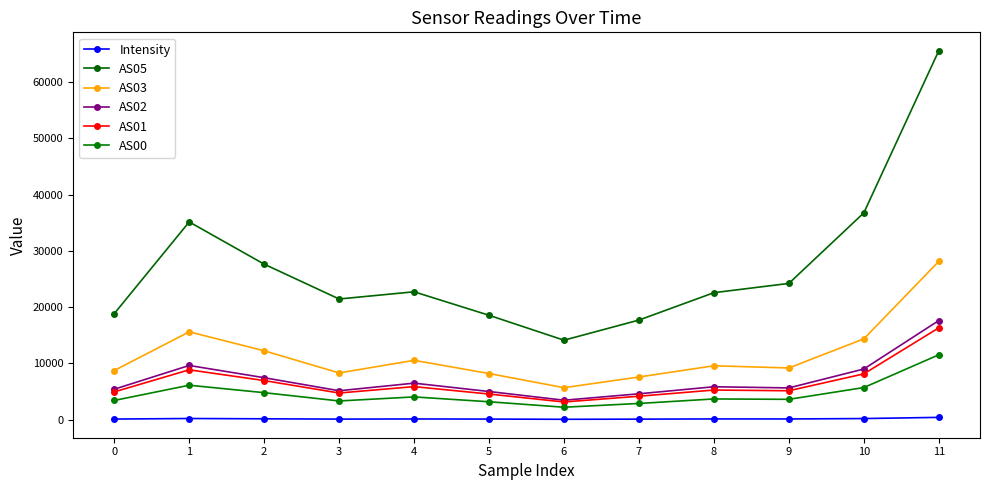

True or false: Intensity and AS03 cross at least once.

False